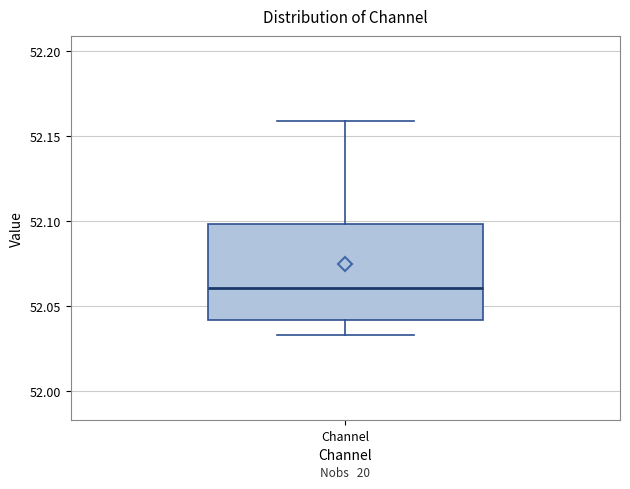

Read this box plot against the y-axis: the position of the median line, the range covered by the box, and the ends of both whiskers. The values are not printed on the chart, so give them approximately, as read against the axis.

median 52.060, box 52.040 to 52.100, whiskers 52.035 to 52.160